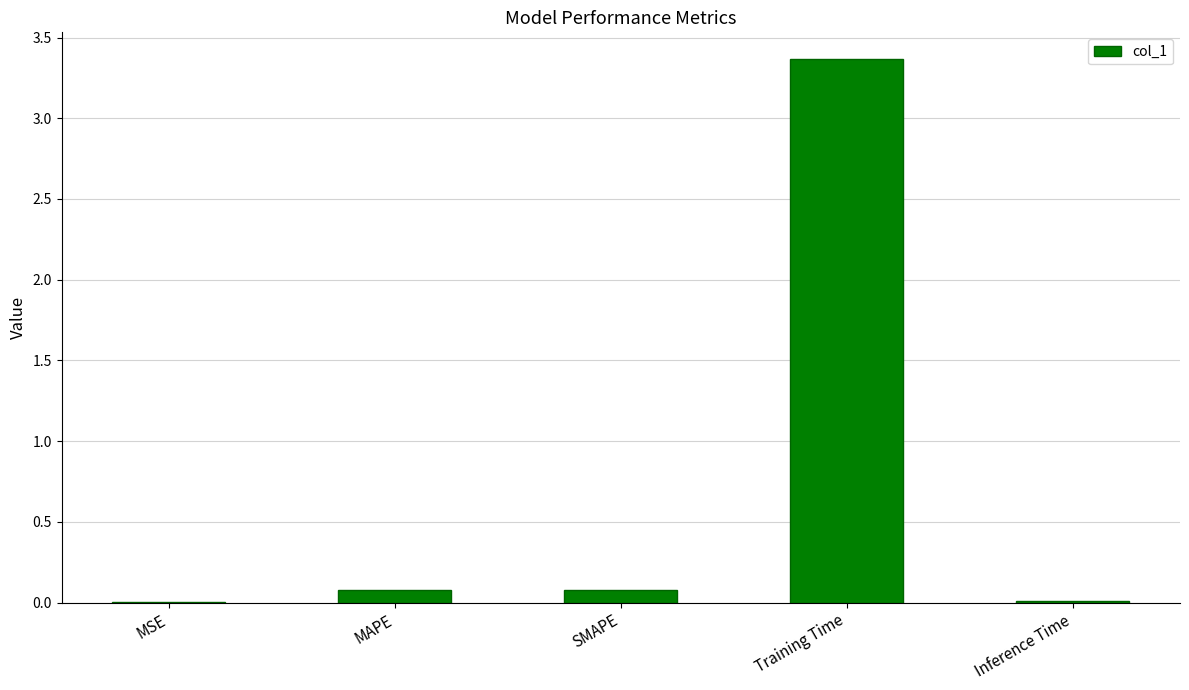

Are the bars horizontal?

No